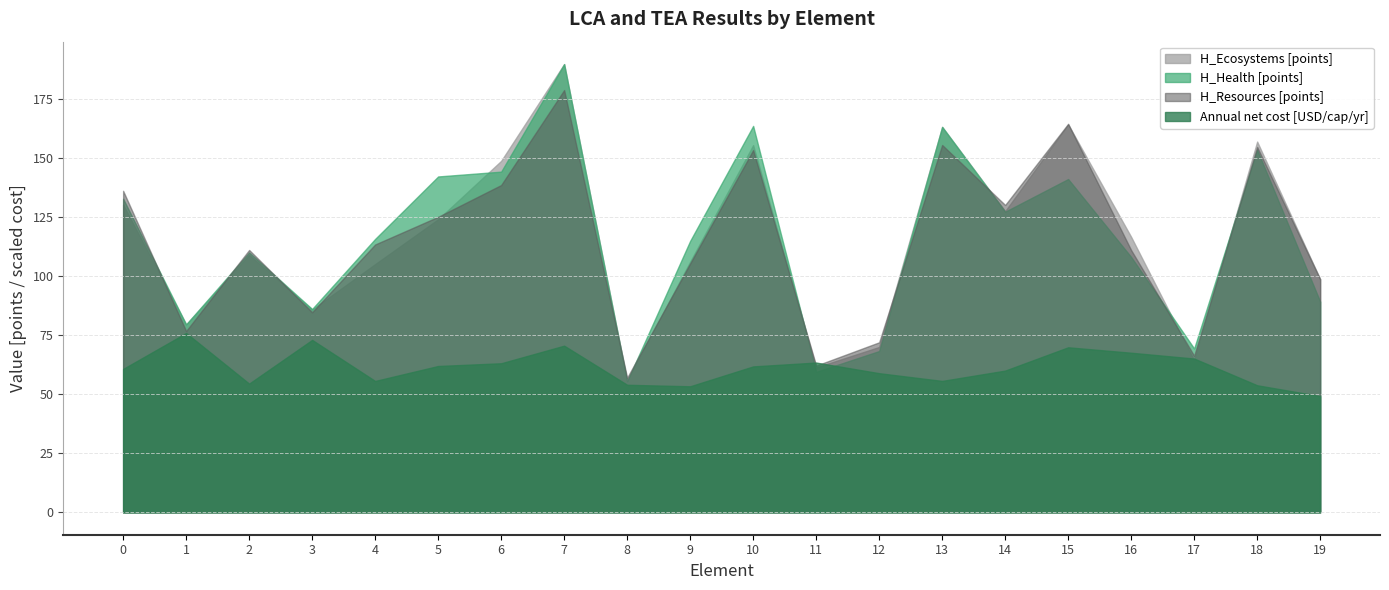

What value does the H_Health [points] series have at 6?

144.2